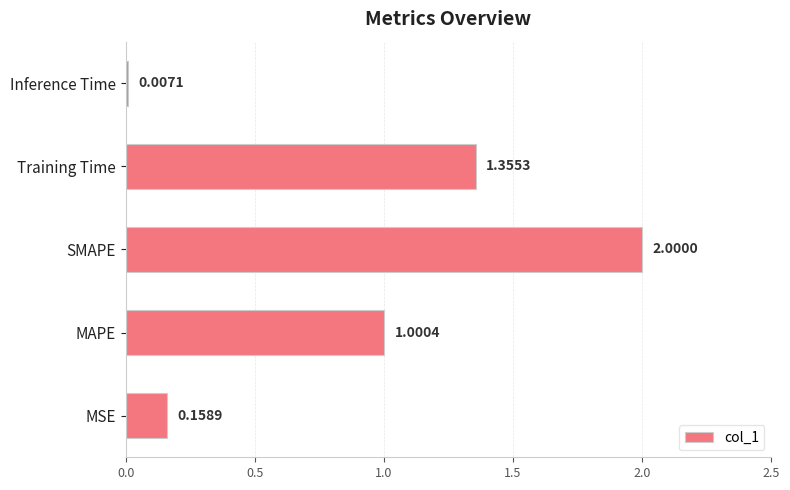

What is the sum of the values at MSE and SMAPE?

2.2